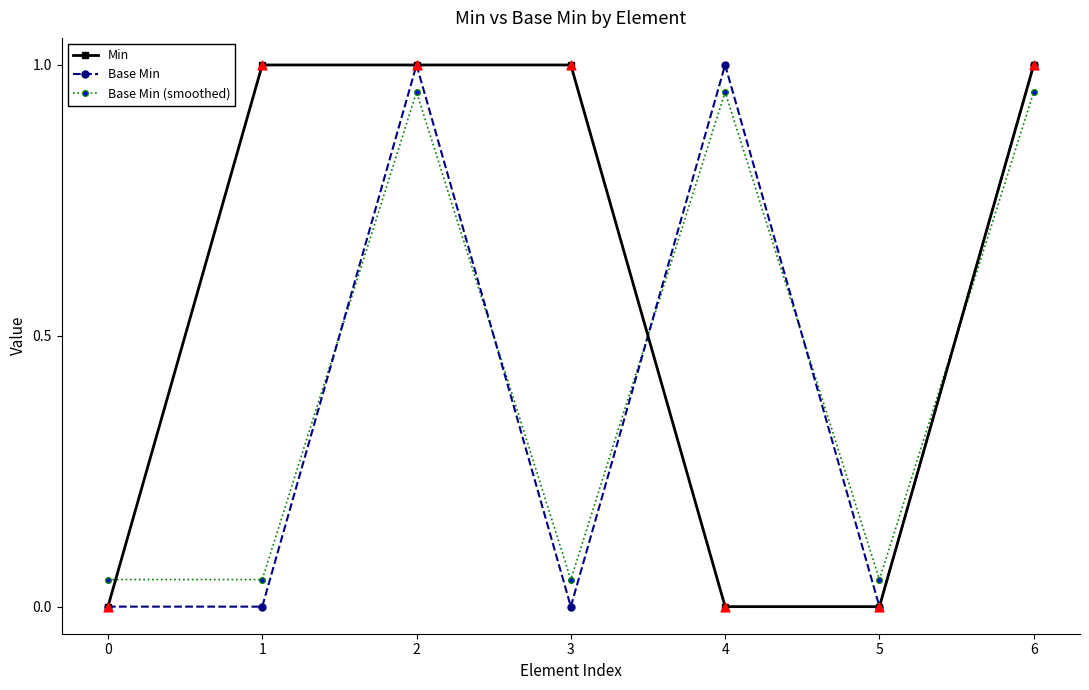

Which series changed the most between 3 and 5?

Min